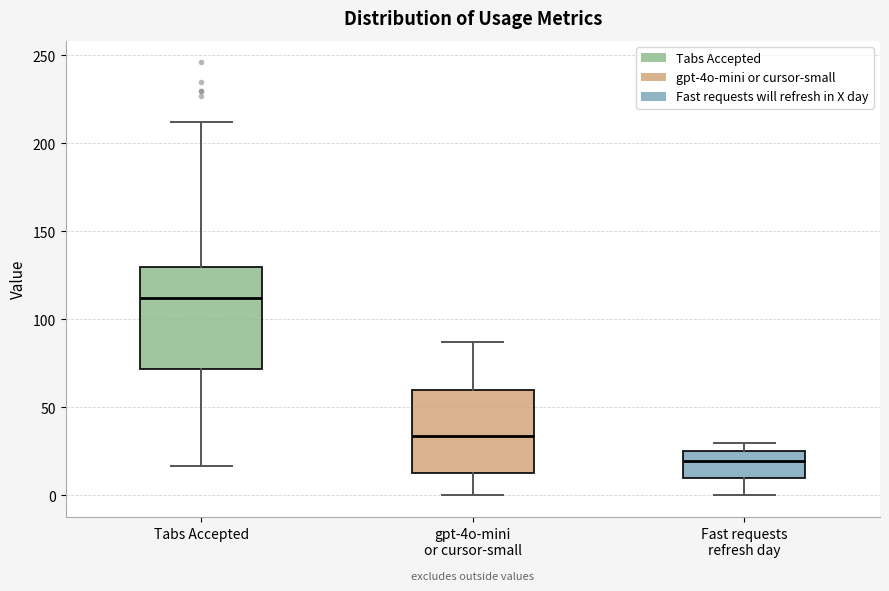

Reading left to right, read every box against the y-axis: the position of its median line, the range the box covers, and the ends of its whiskers. The values are not printed on the chart, so give them approximately, as read against the axis.

Tabs Accepted: median 110, box 70 to 130, whiskers 15 to 210
gpt-4o-mini or cursor-small: median 35, box 15 to 60, whiskers 0 to 85
Fast requests refresh day: median 20, box 10 to 25, whiskers 0 to 30